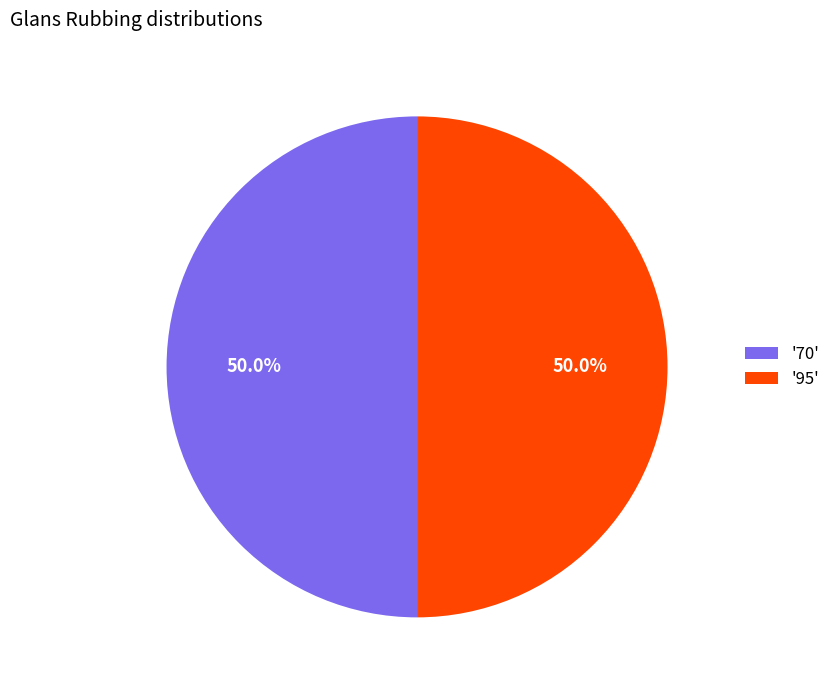

Approximately how many times larger is the value at '70' compared to '95'?

1.0